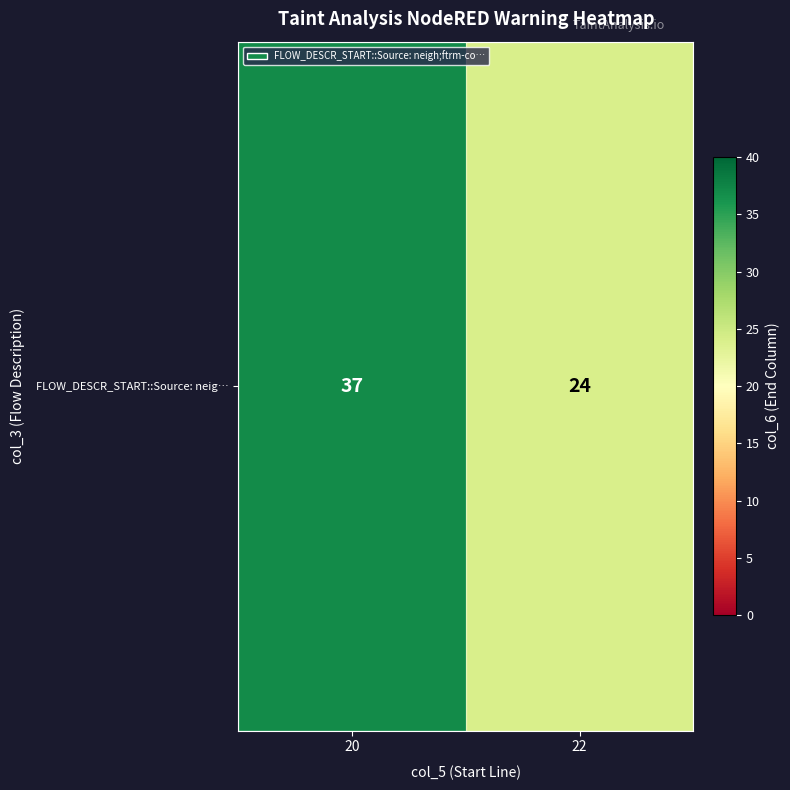

Which label corresponds to the smallest value in the chart?

22